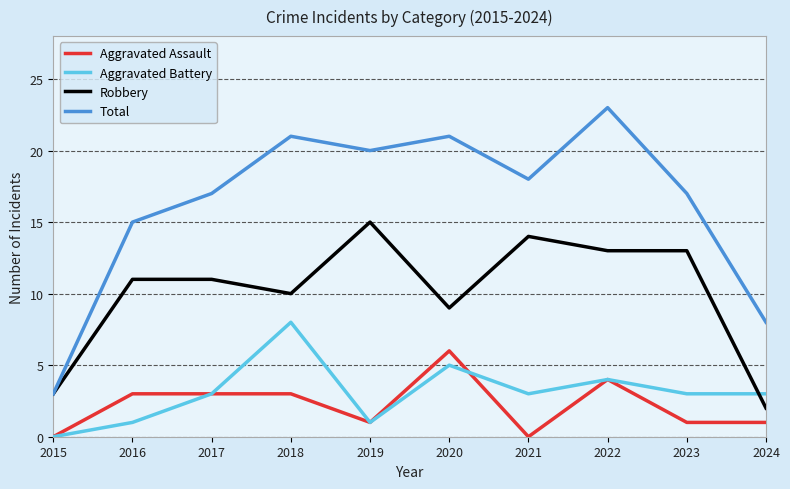

Is the value of Total at 2022 greater than the value of Aggravated Battery at 2020?

Yes